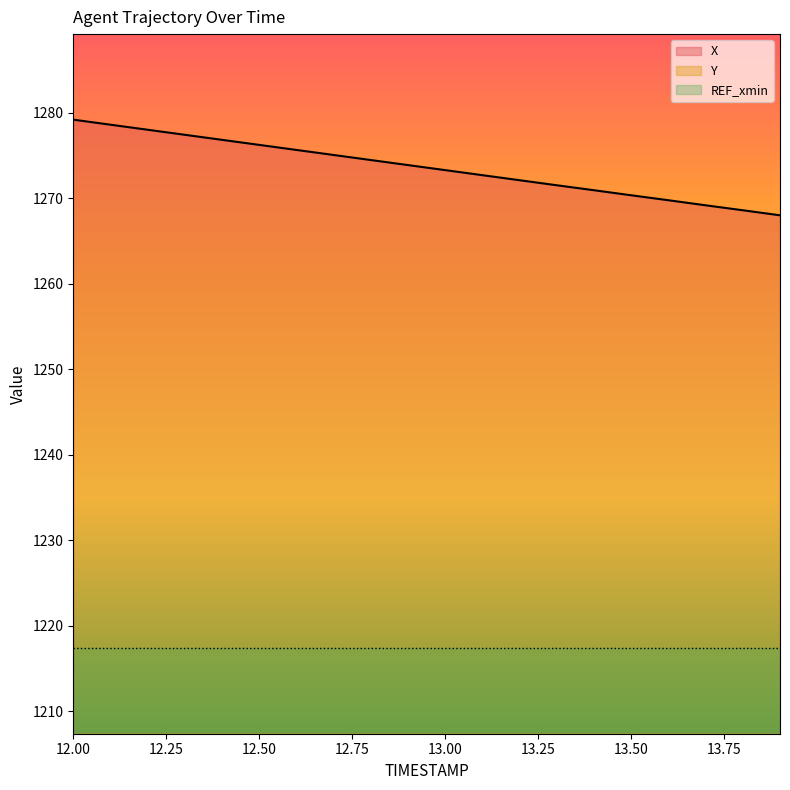

True or false: X has a value of 1272.1 at 13.2.

True